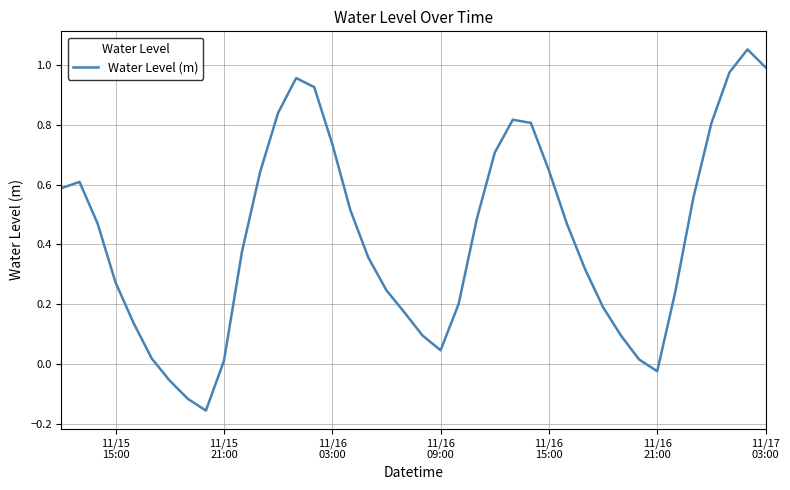

What is the difference between the maximum and minimum values?

1.2